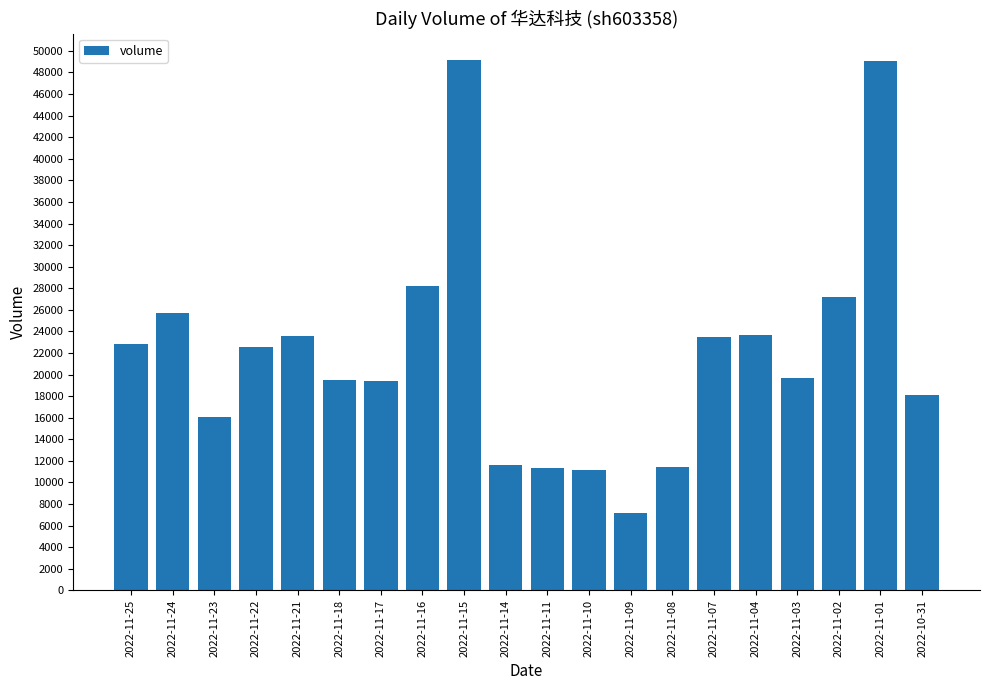

What is the label of the 2nd bar from the left?

2022-11-24